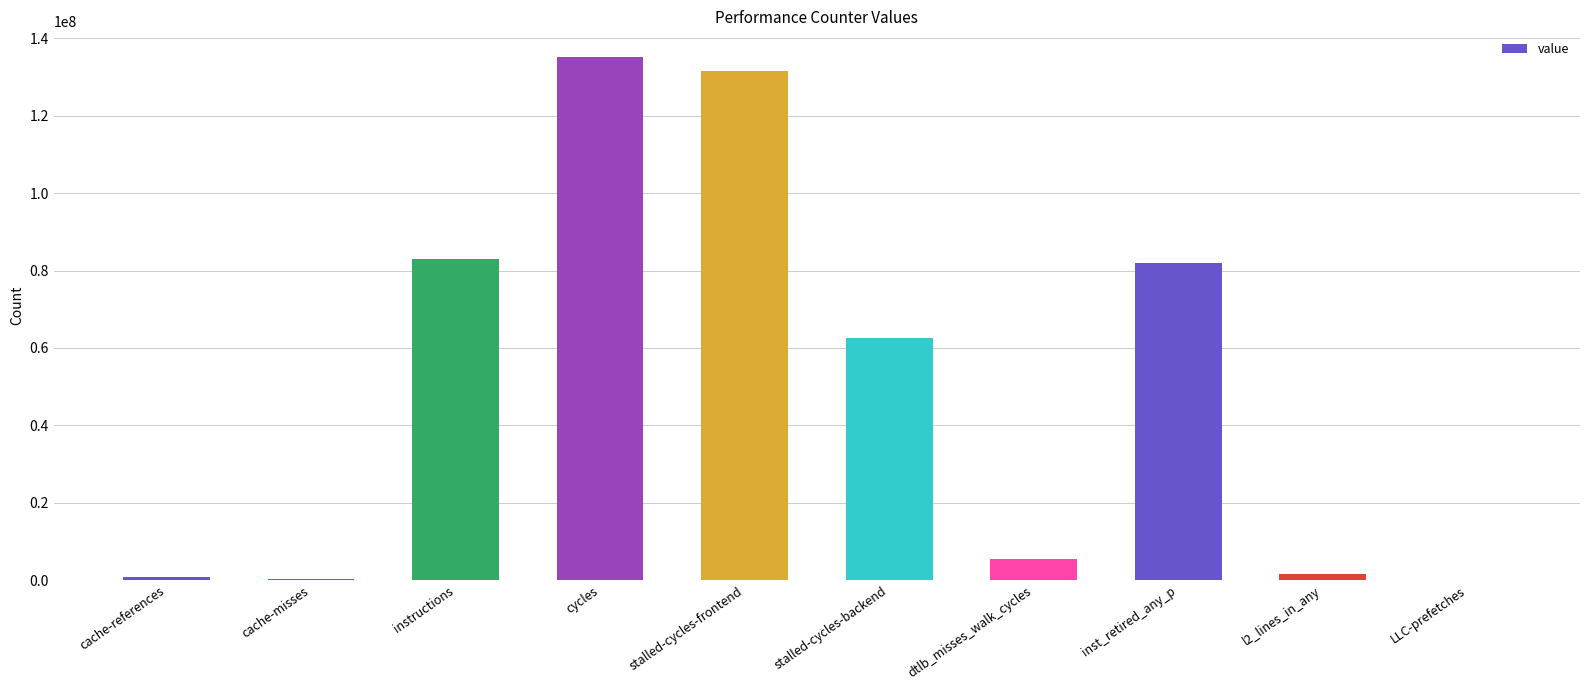

What is the sum of the values at stalled-cycles-backend and stalled-cycles-frontend?

193922729